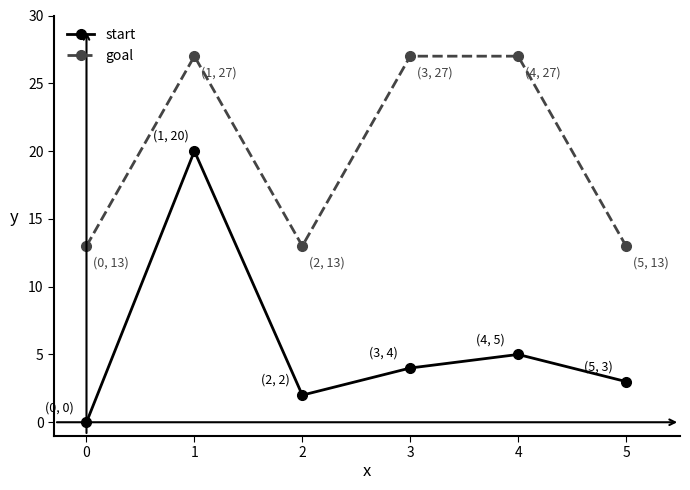

The start series shows 12 at 1. True or false?

False